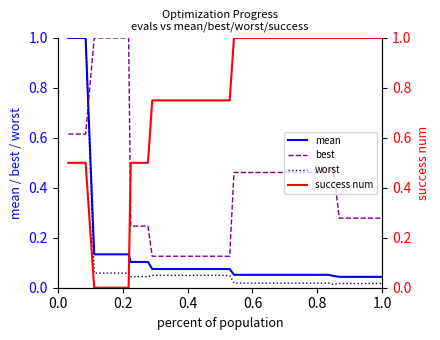

True or false: success num has more than 2 points higher than both neighbors.

False